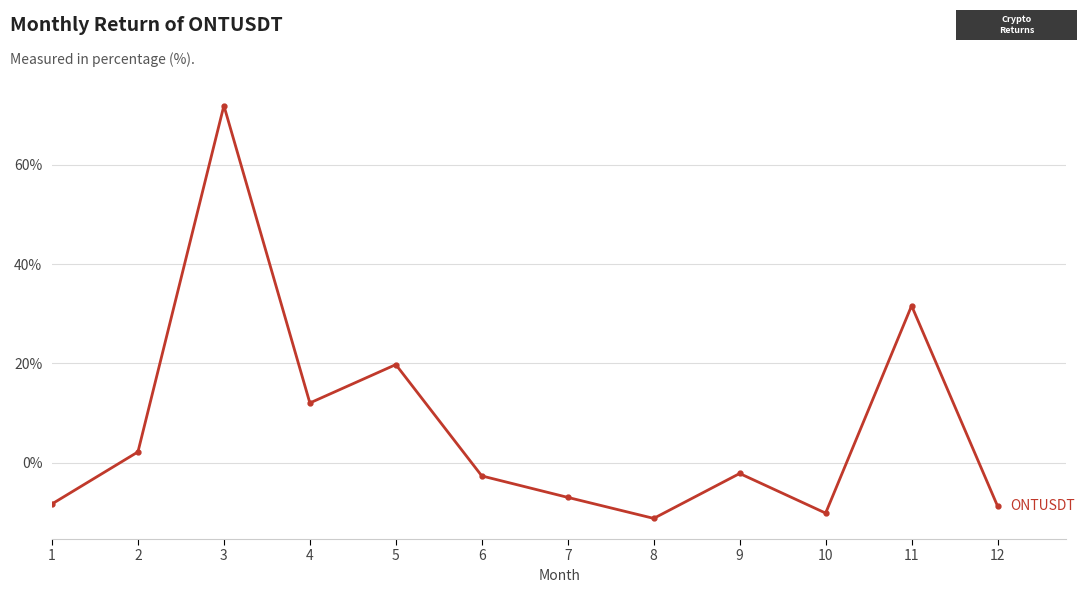

Read the value at 3.

71.9